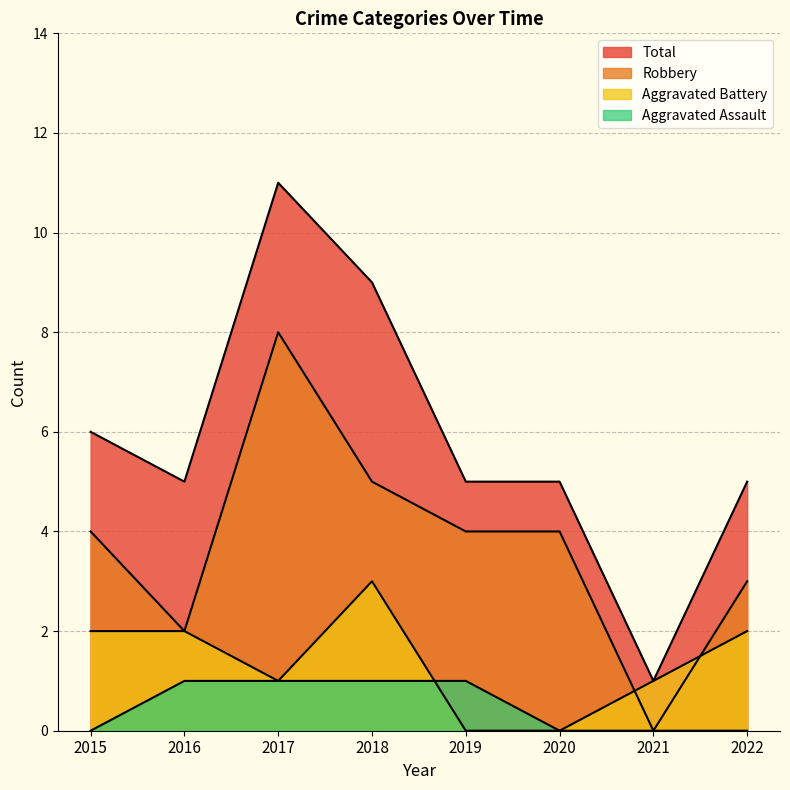

Rank the series by their average value, from highest to lowest.

Total, Robbery, Aggravated Battery, Aggravated Assault